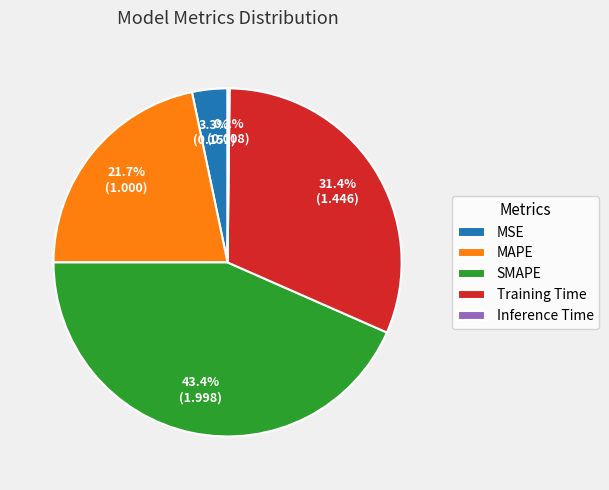

Does SMAPE account for over 50% of the chart?

No